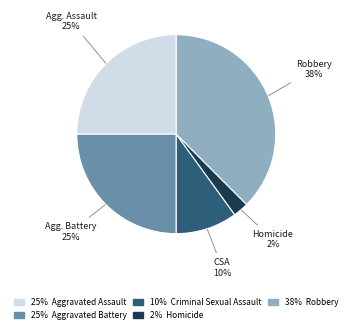

Is there any slice that represents more than half of the pie?

No